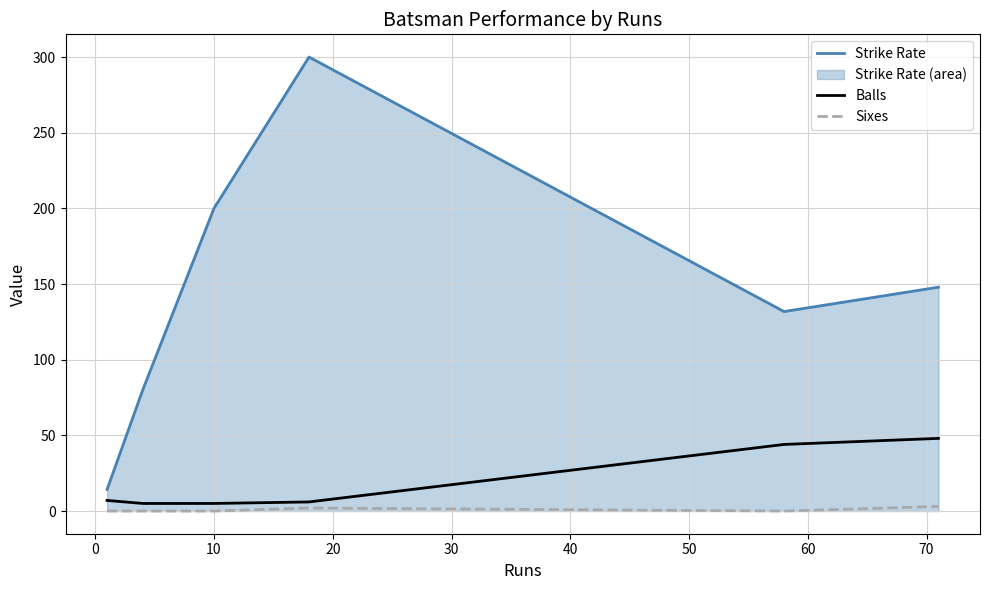

Rank the series by their maximum value, from lowest to highest.

Sixes, Balls, Strike Rate